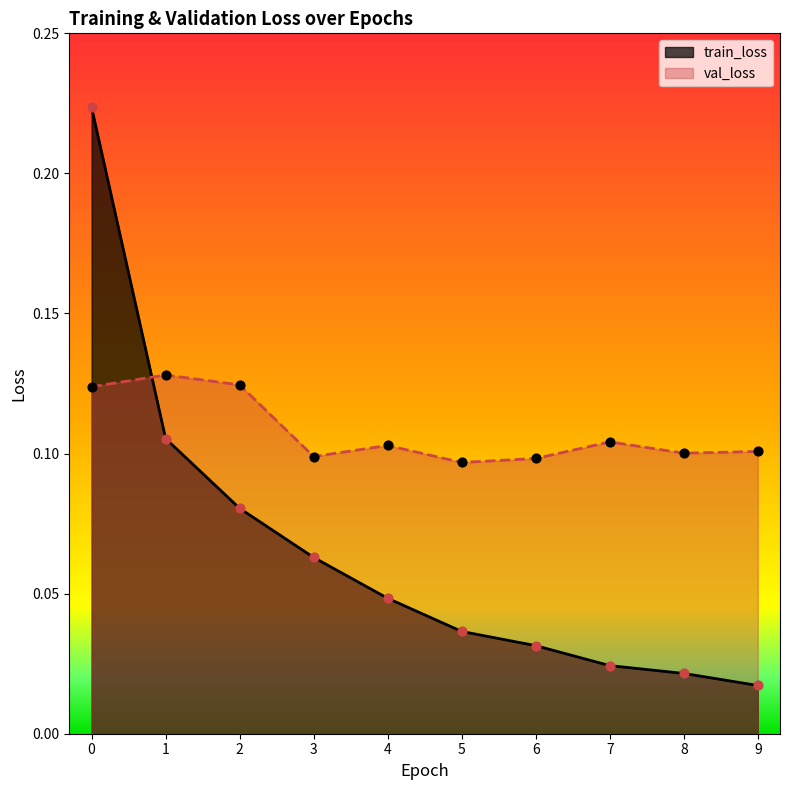

Which series contains the highest Y value?

train_loss